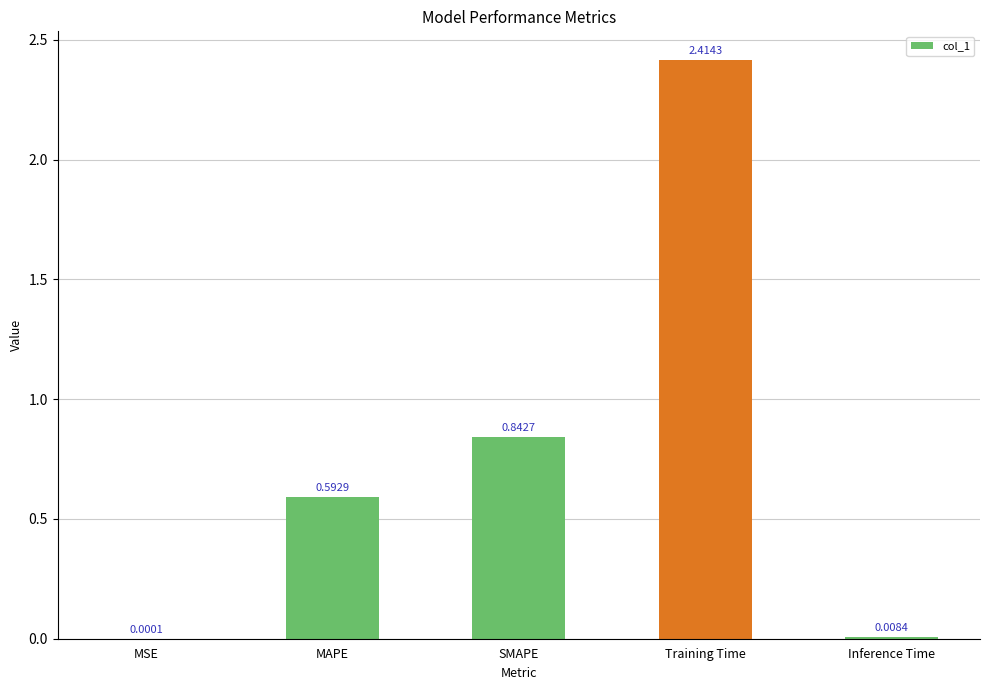

Does the chart contain stacked bars?

No